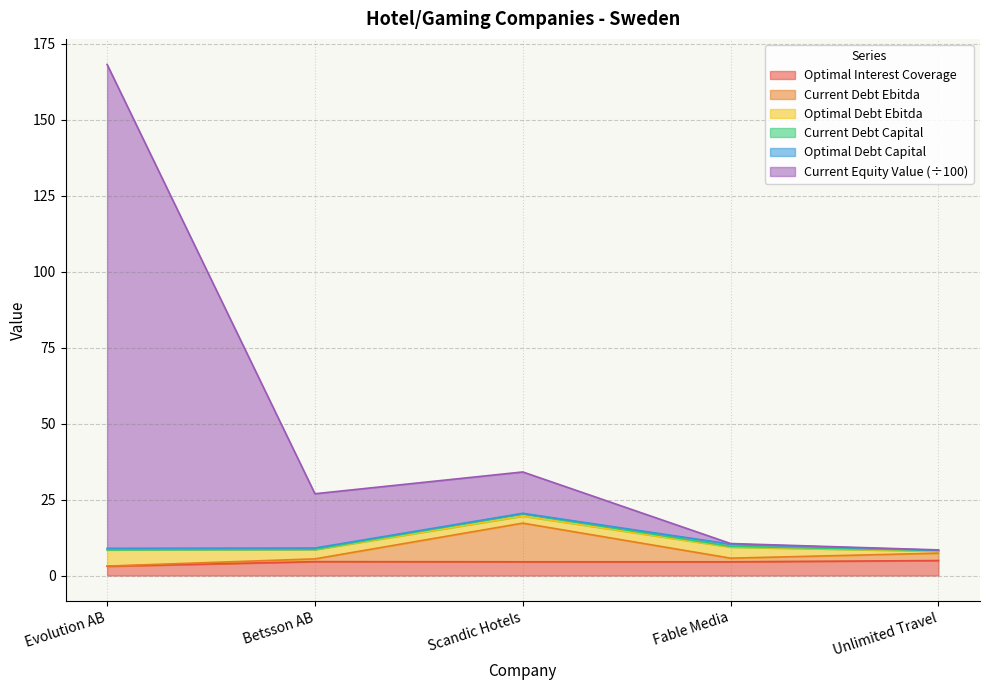

Which category has the highest value in the current_equity_value series?

Evolution AB